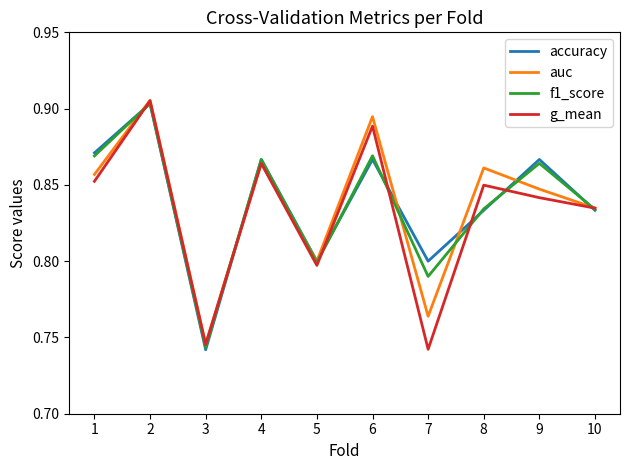

What is the total value across all series at 5?

3.2